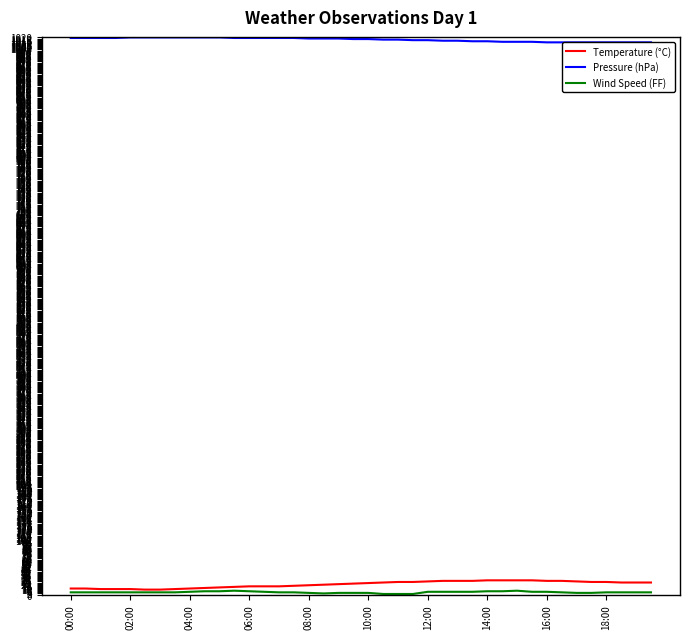

Is it true that Wind Speed (FF) equals 4 at 04:00?

True